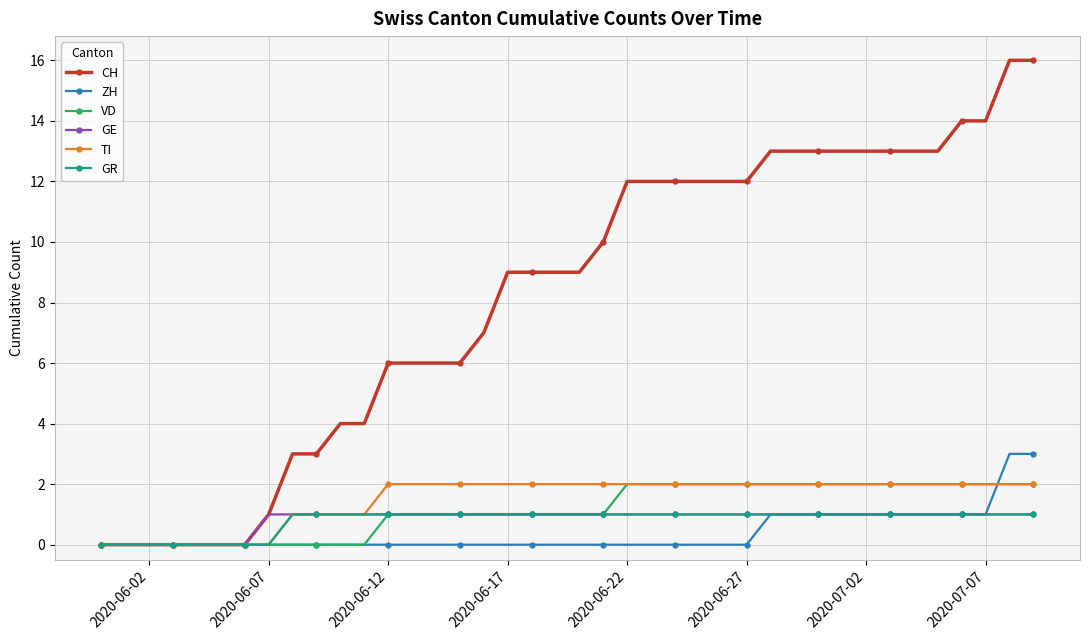

Which series has the widest spread of values?

CH